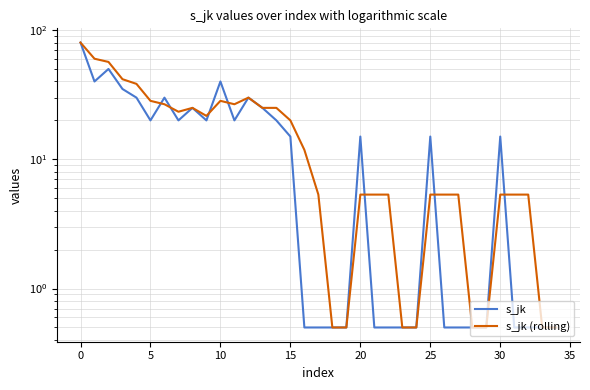

Rank the series by their maximum value, from lowest to highest.

s_jk, s_jk (rolling)